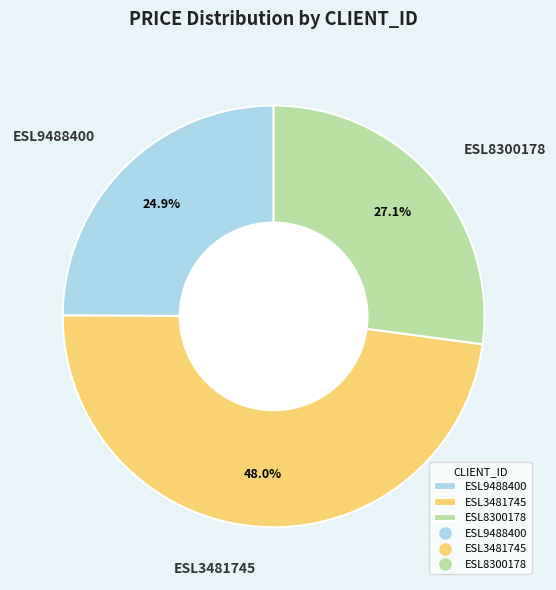

Is it true that ESL3481745 is 57% of the pie?

False